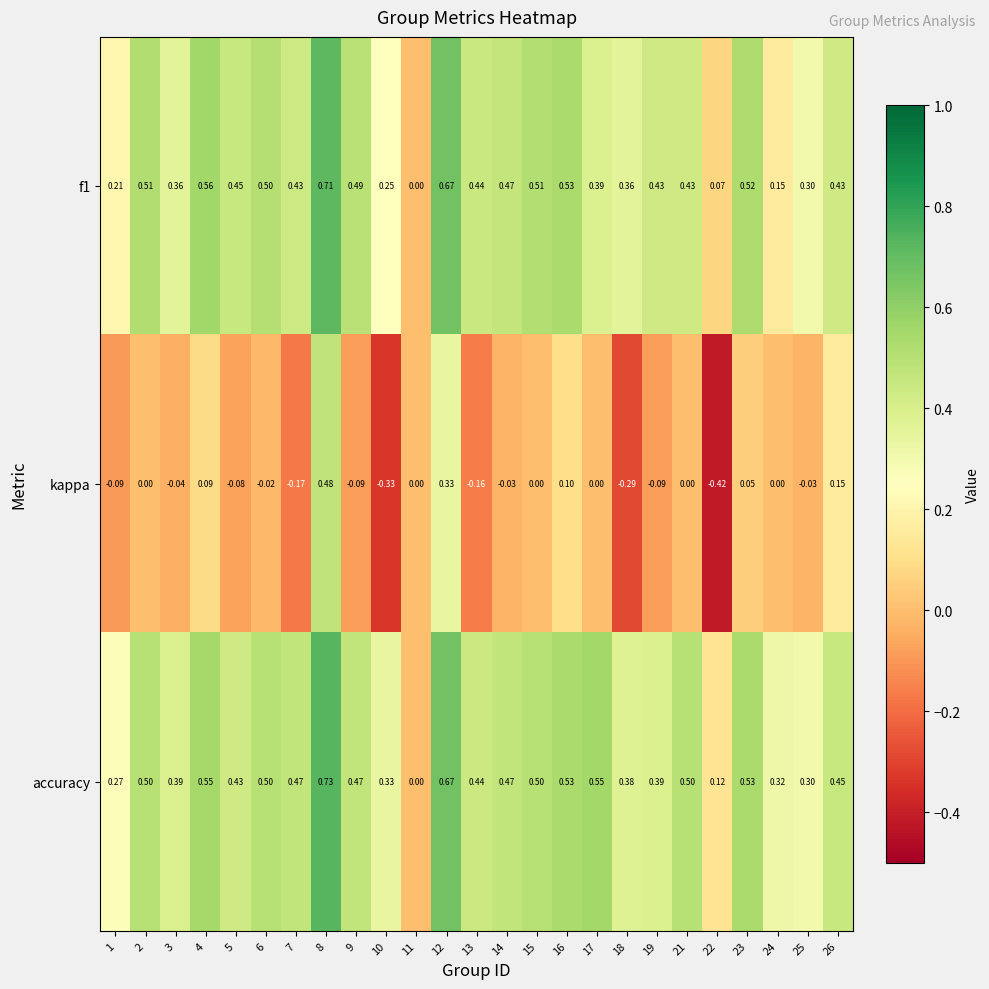

Is the value of accuracy at 21 greater than the value of f1 at 26?

Yes